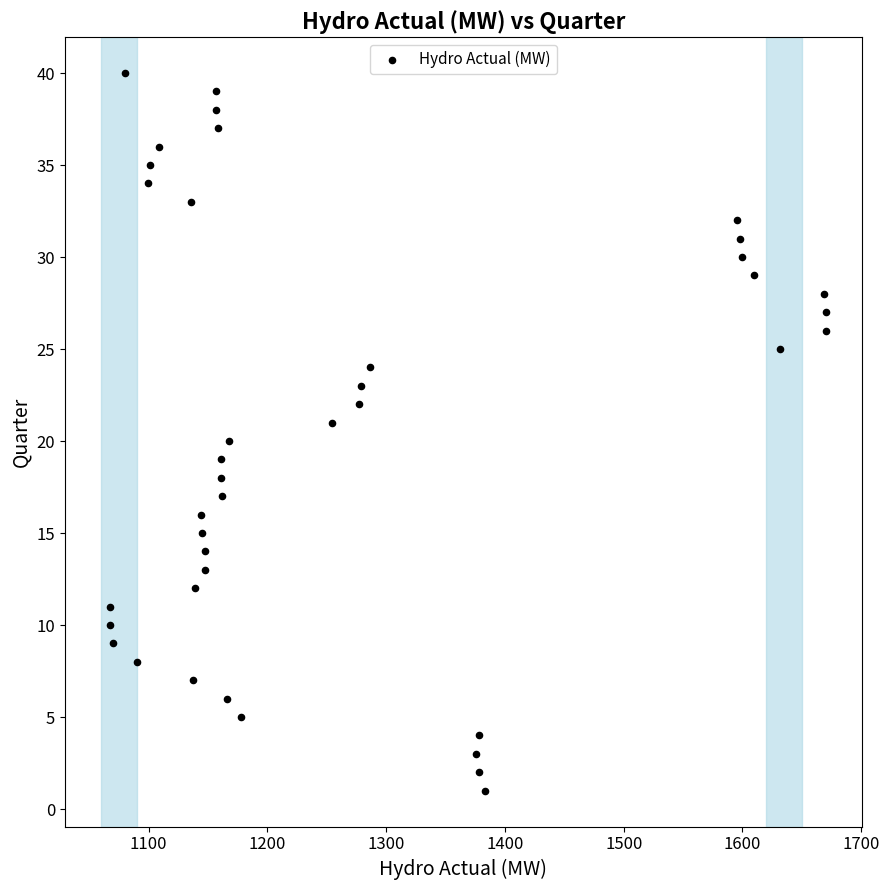

What is the range of Y values (max minus min)?

39